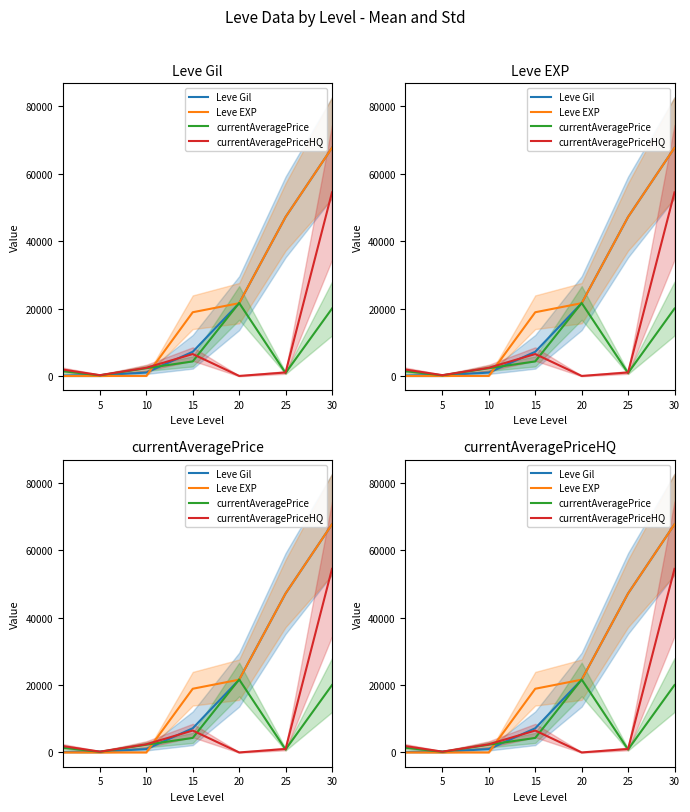

Which series has the largest total across all categories?

Leve EXP